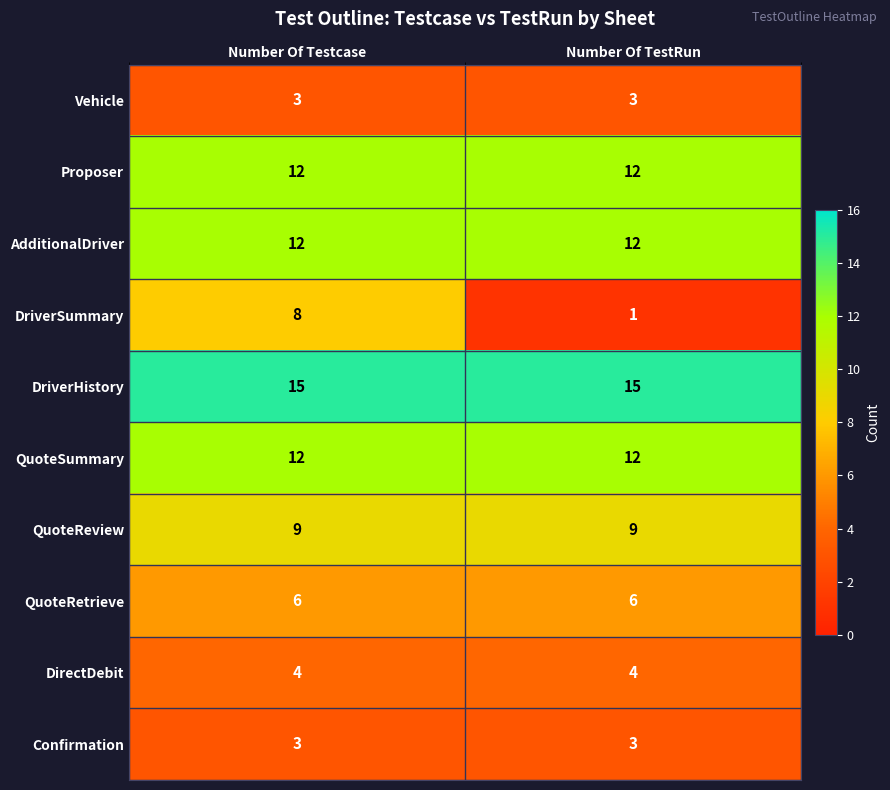

True or false: QuoteRetrieve has a value of 6 at Number Of TestRun.

True